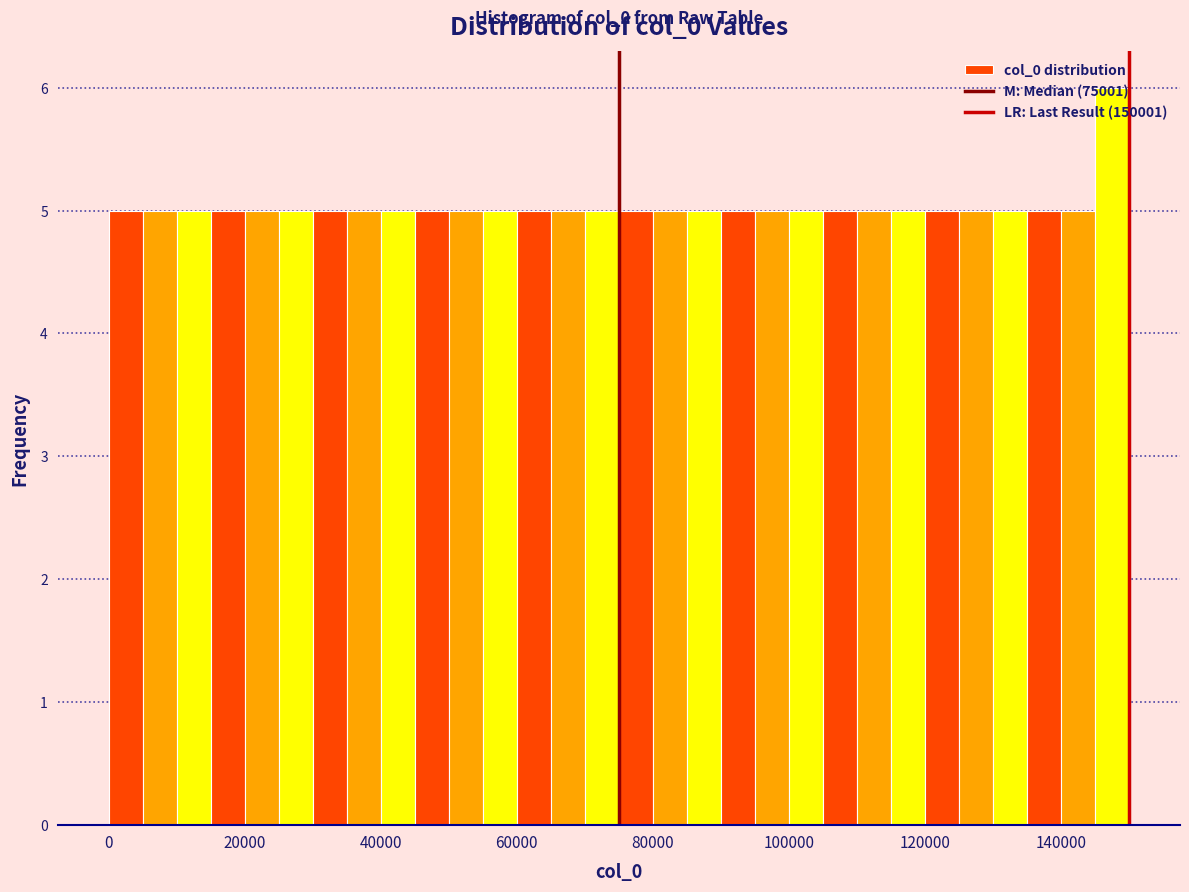

Read against the x-axis, roughly where is the centre of the tallest bar?

148000